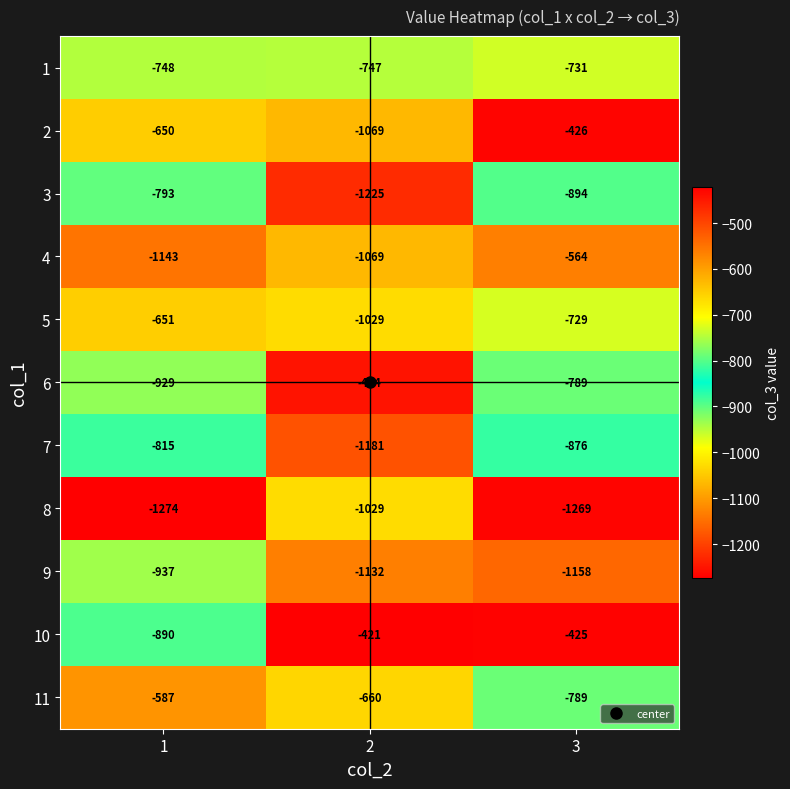

At which category is the sum across all series the highest?

3